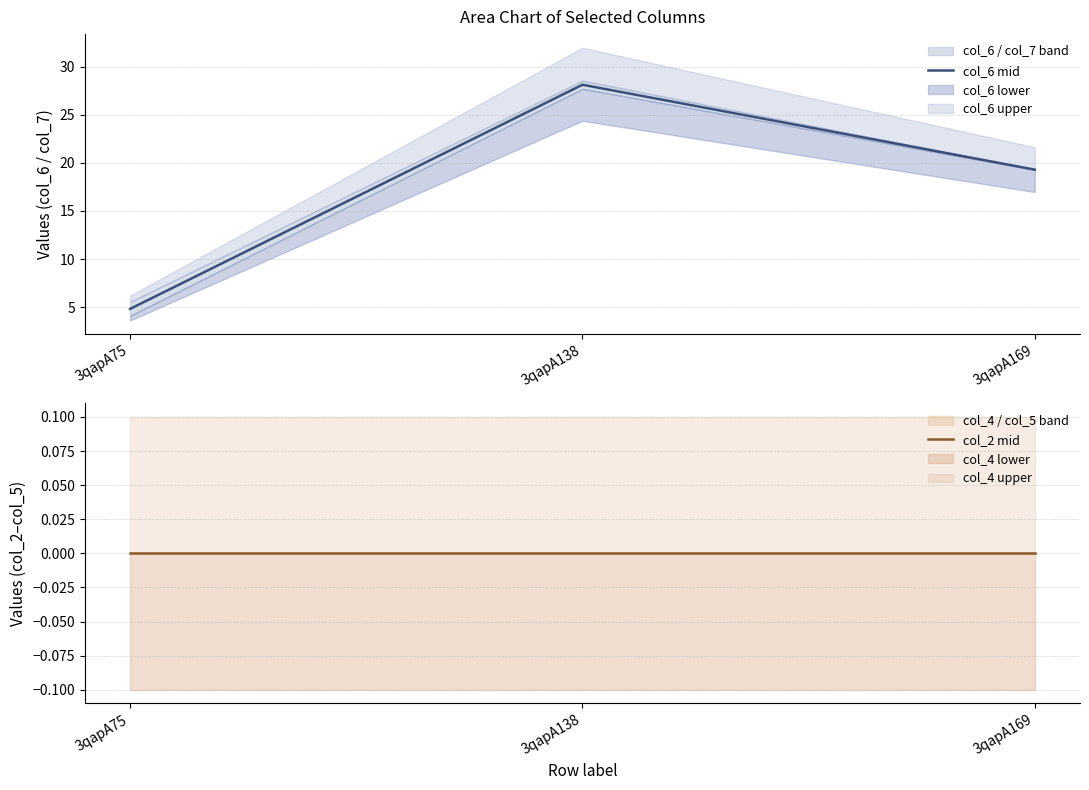

Is it true that col_2 mid equals 0.0 at 3qapA138?

True